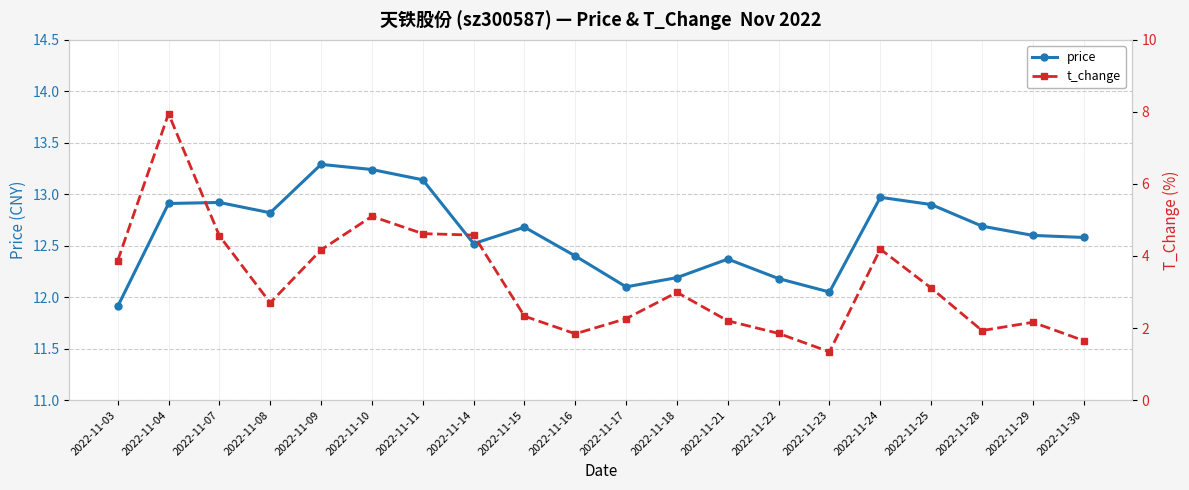

In t_change, how many points are higher than both neighbors (excluding endpoints)?

5